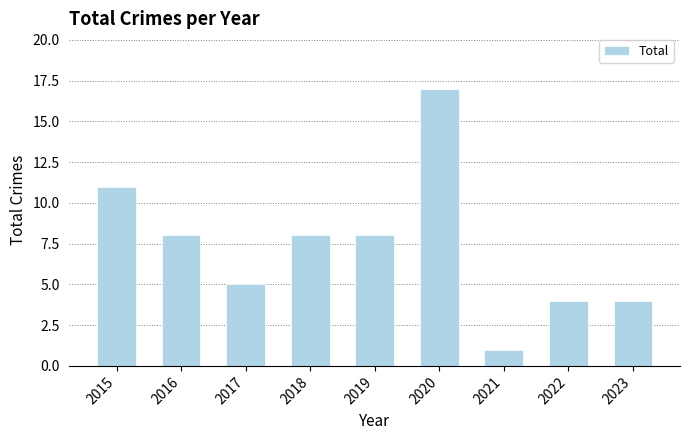

At which label does the data first exceed 8?

2015